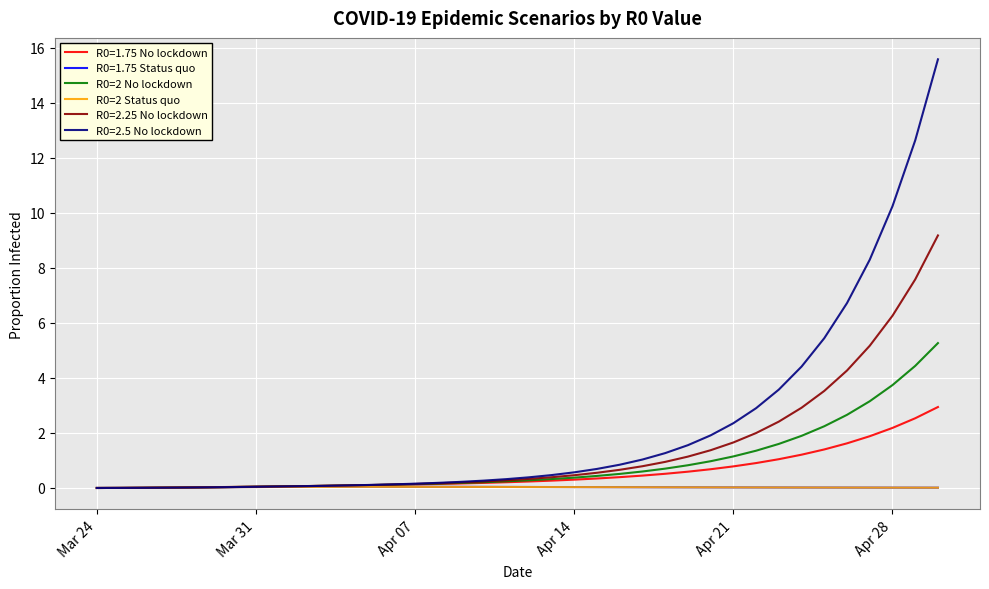

How many lines are shown in the chart?

6